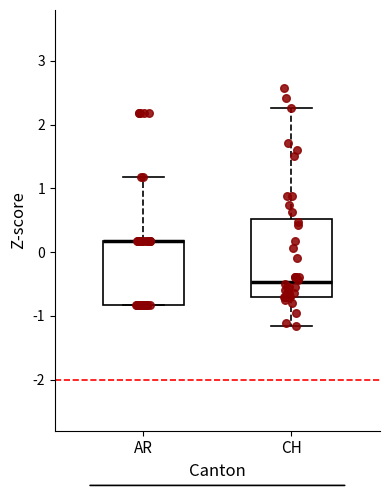

Reading left to right, transcribe this box plot: for each box, give where its median line is, the range the box spans, and where its two whiskers end, as read against the y-axis. The values are not printed on the chart, so give them approximately, as read against the axis.

AR: median 0.2 (drawn on the box's upper edge), box -0.8 to 0.2, whiskers -0.8 to 1.2
CH: median -0.5, box -0.7 to 0.5, whiskers -1.2 to 2.3